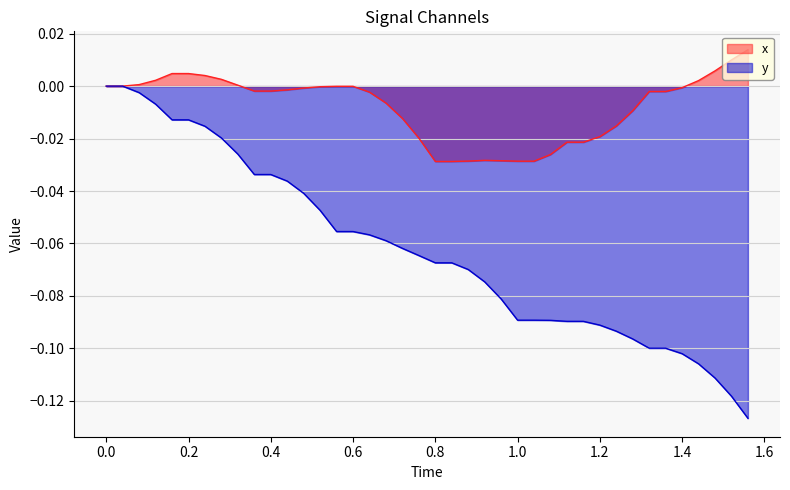

Rank the series by their average value, from highest to lowest.

x, y